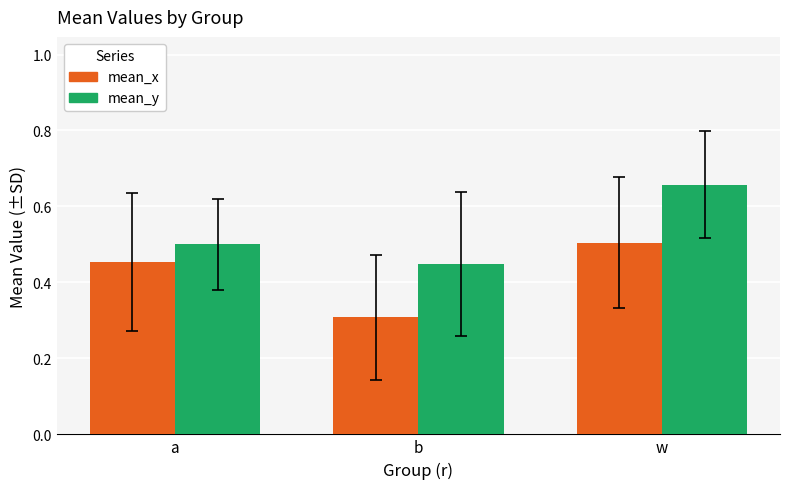

Between a and b, which series saw the biggest shift?

mean_x